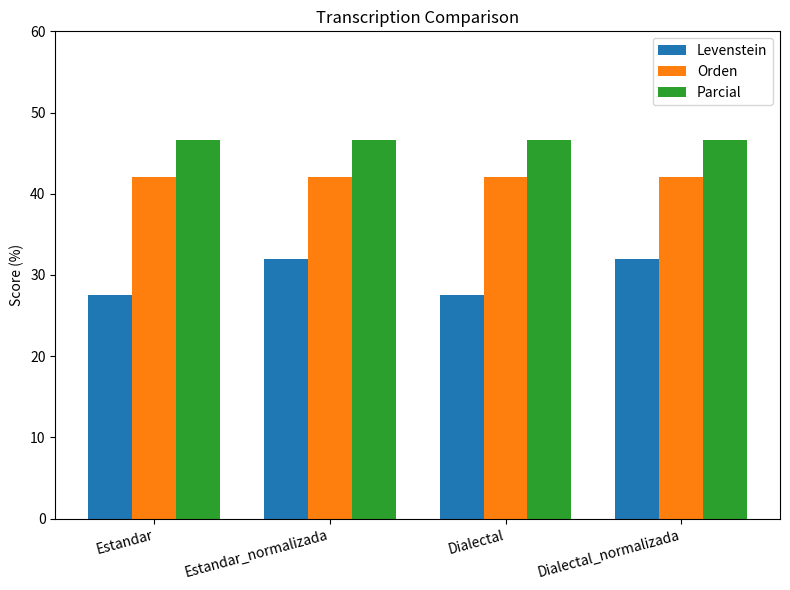

Reading left to right, what are all the values shown in this chart?

Levenstein: 27.6	32.0	27.6	32.0
Orden: 42.1	42.1	42.1	42.1
Parcial: 46.7	46.7	46.7	46.7